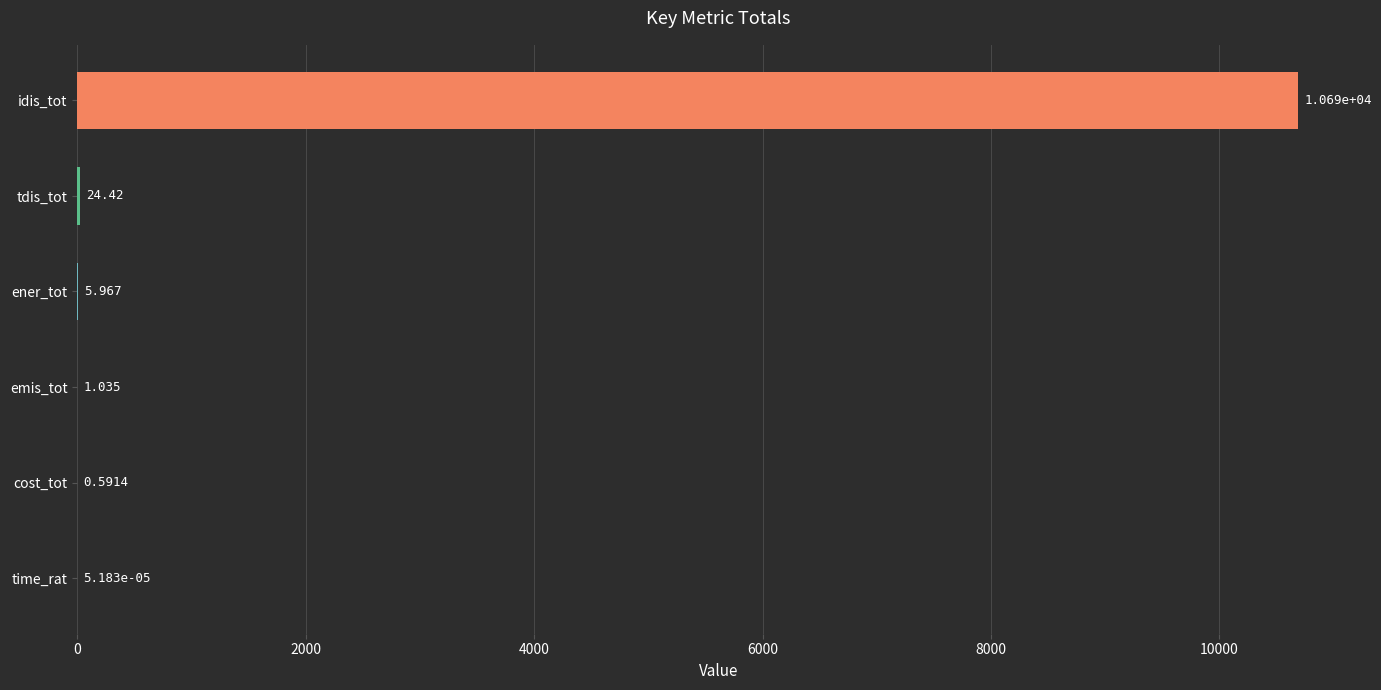

Which has a higher value, idis_tot or cost_tot?

idis_tot